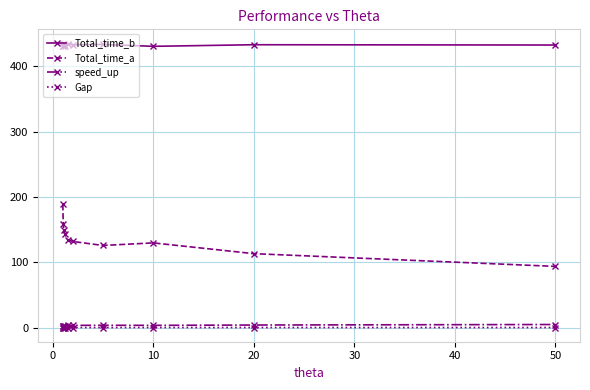

True or false: Total_time_b and speed_up cross at least once.

False